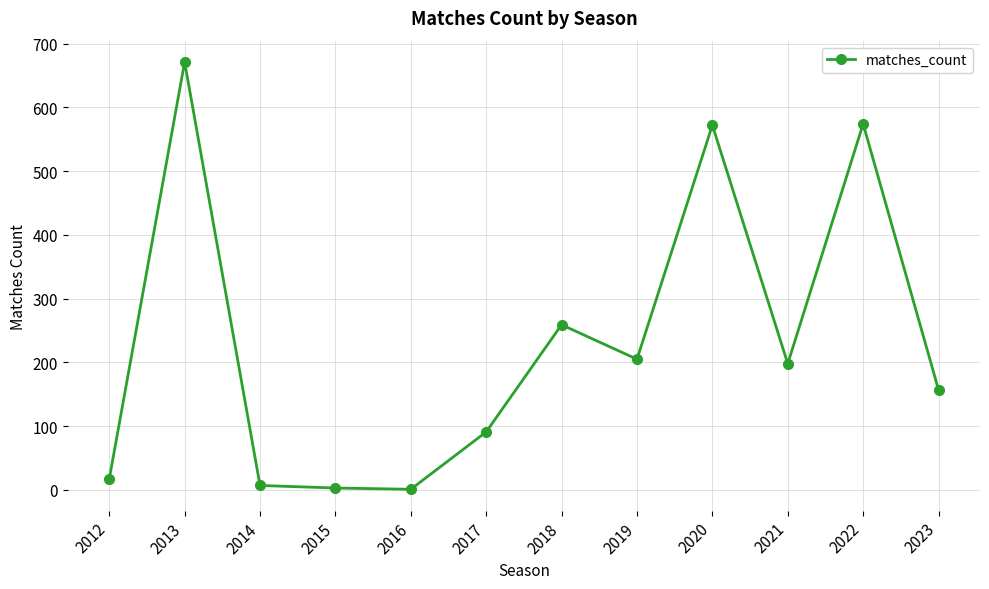

Which has a higher value, 2023 or 2013?

2013